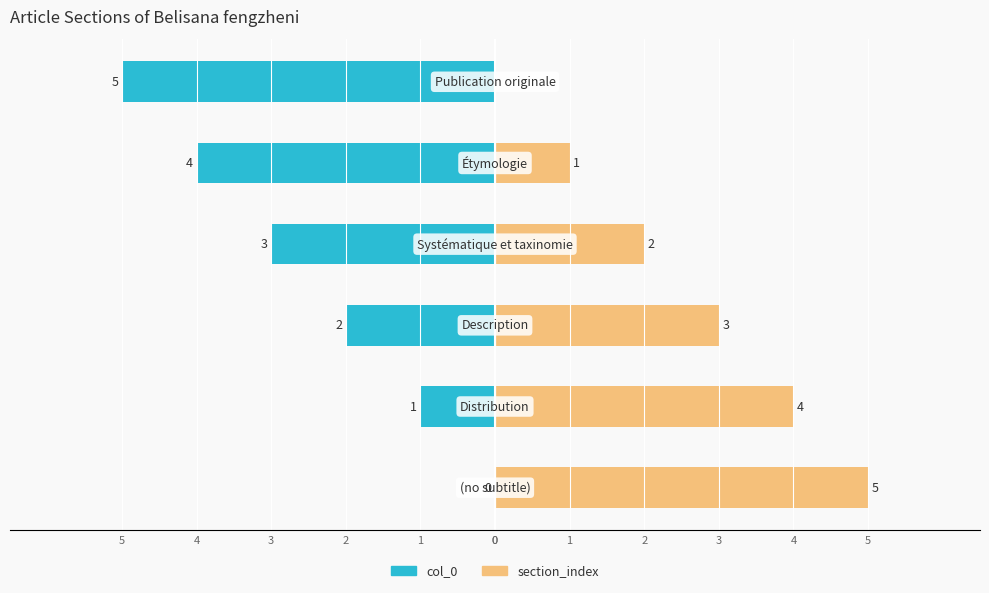

Is it true that section_index equals 2 at 0?

False